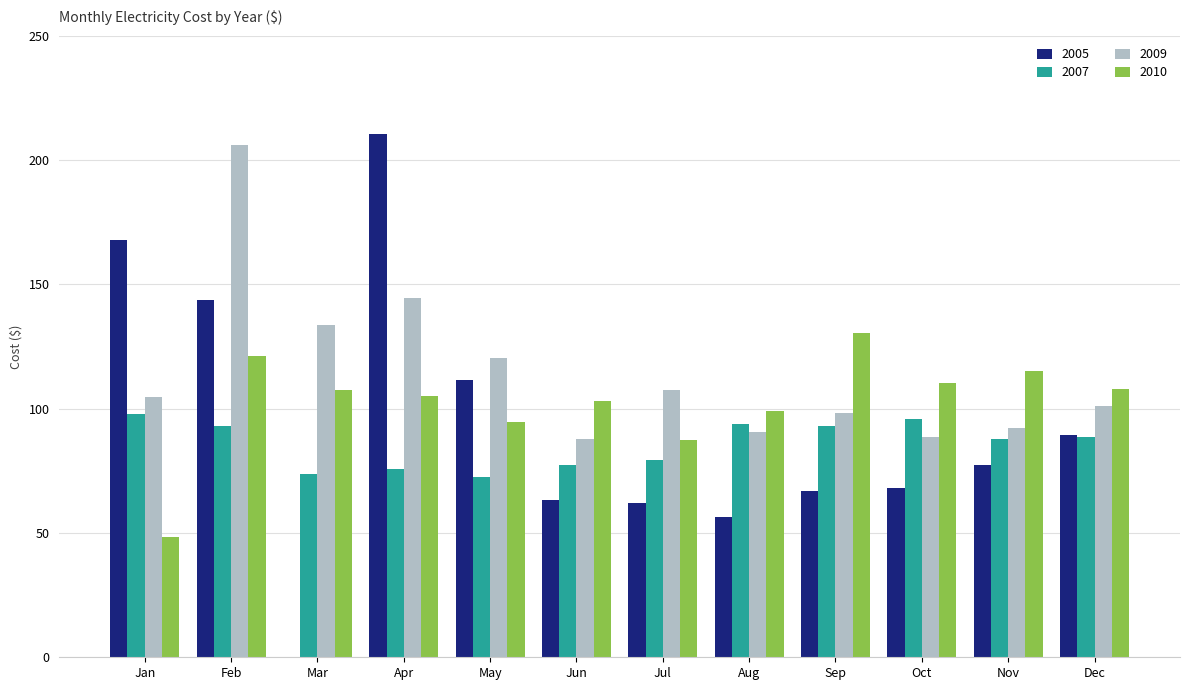

Which series has the largest total across all categories?

2009